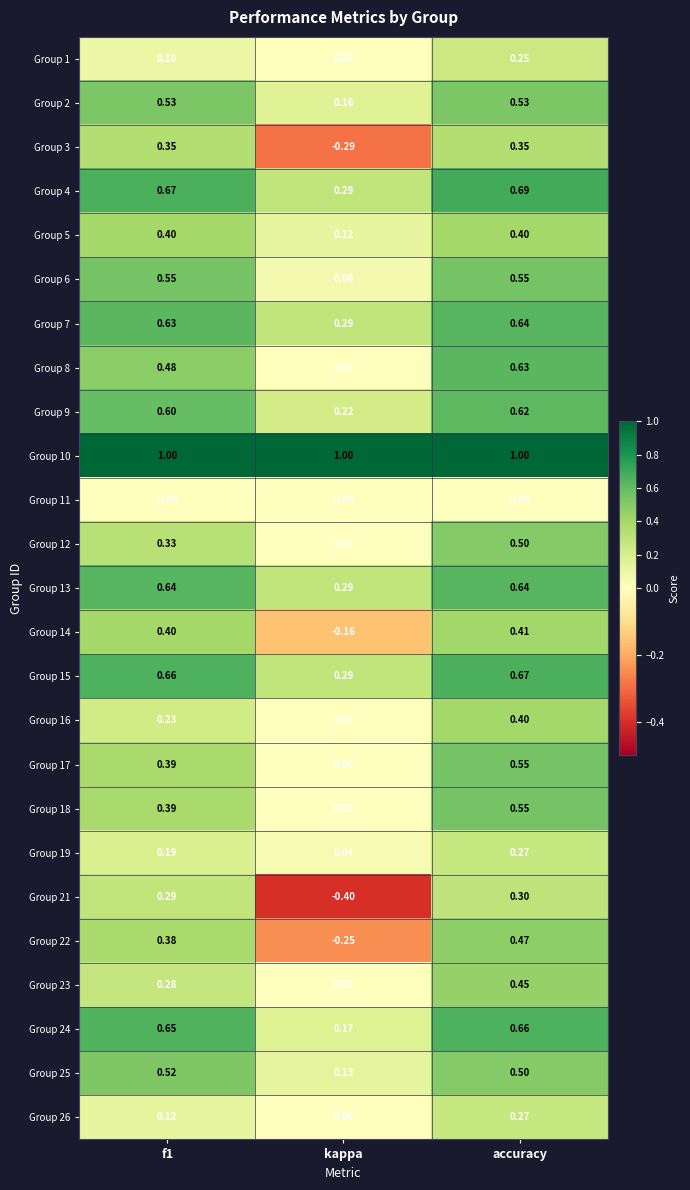

At which label is Group 22 closest to 0?

kappa